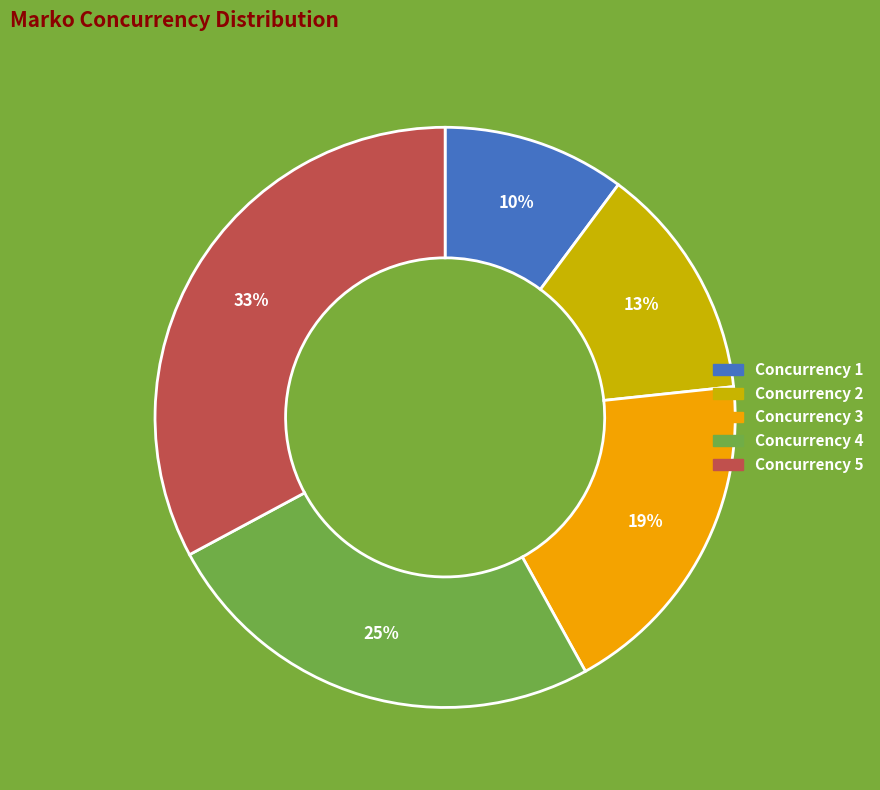

What is the ratio of the value at Concurrency 2 to the value at Concurrency 5?

0.4